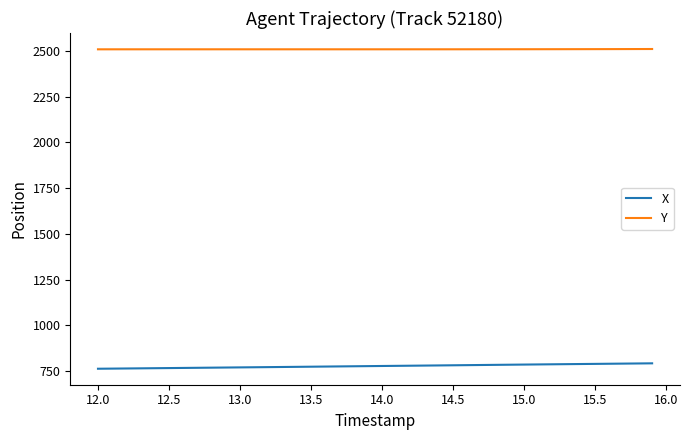

Which series has the largest total across all categories?

Y